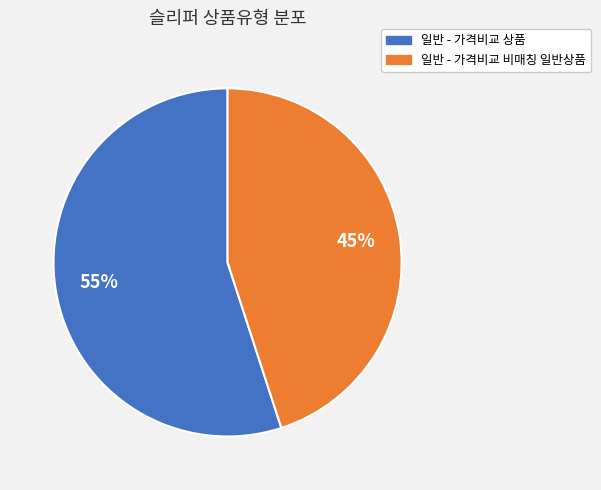

Is the sum of 일반 - 가격비교 상품 and 일반 - 가격비교 비매칭 일반상품 greater than half?

Yes